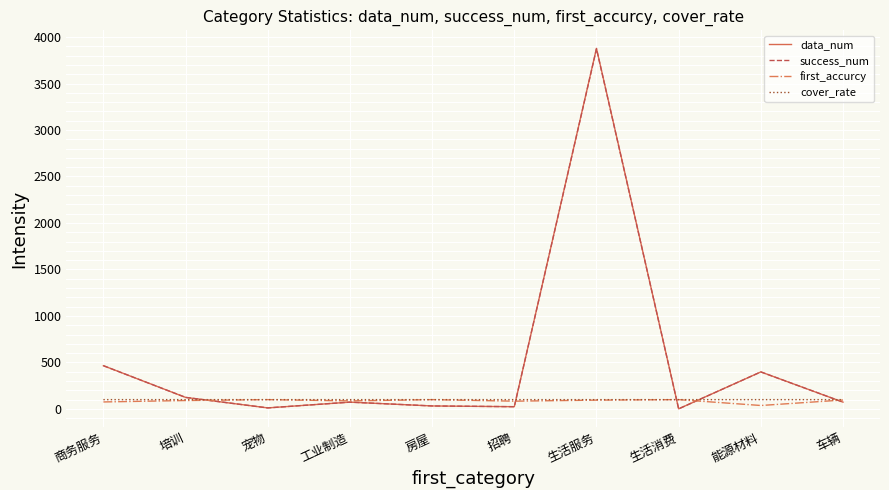

What is the minimum value for cover_rate?

99.9